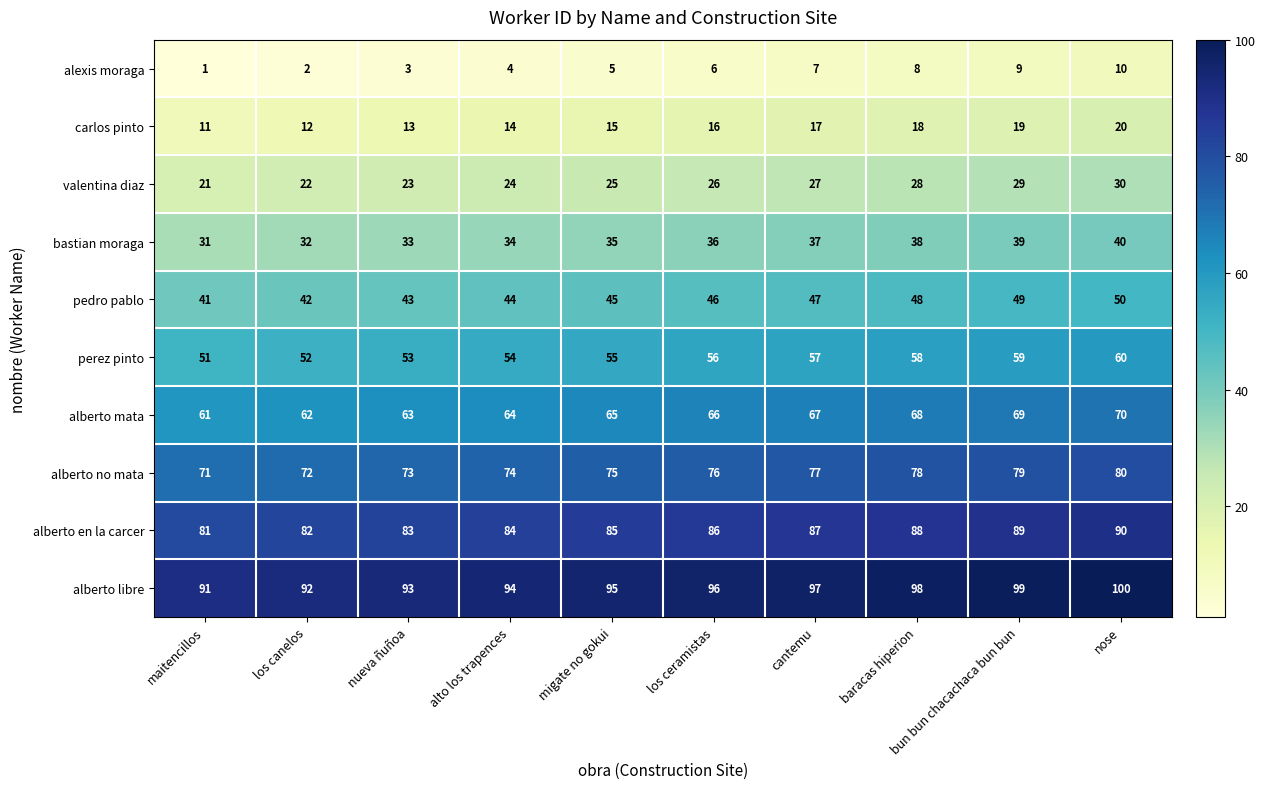

What is the sum of all pedro pablo values?

455